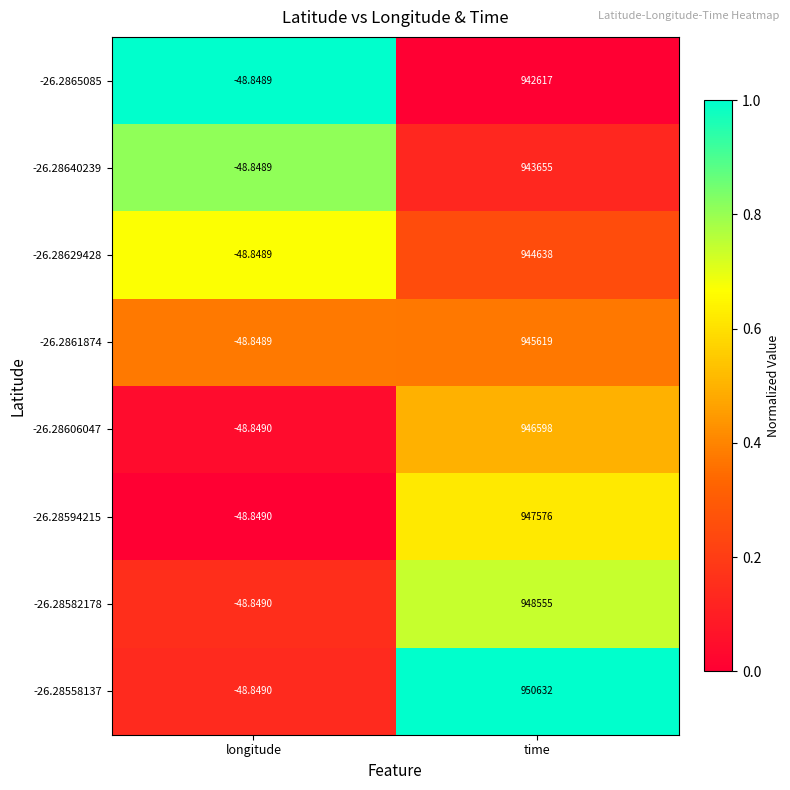

At which label does -26.2865085 reach its peak?

time